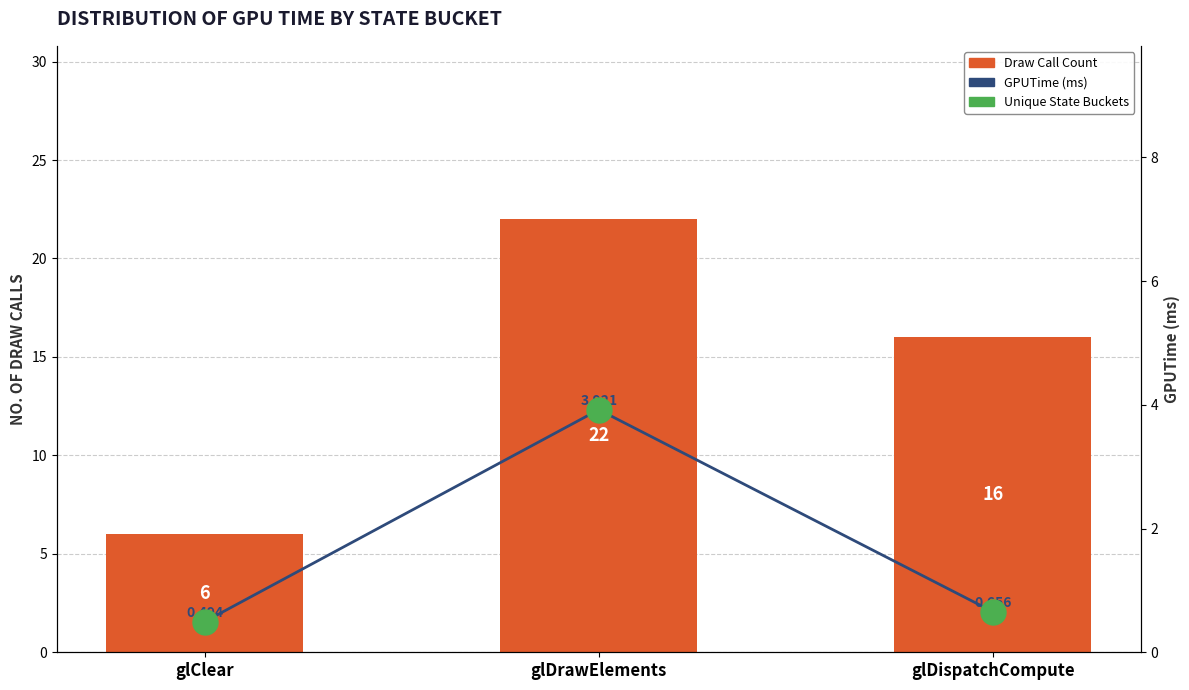

What position from the left is glClear?

1